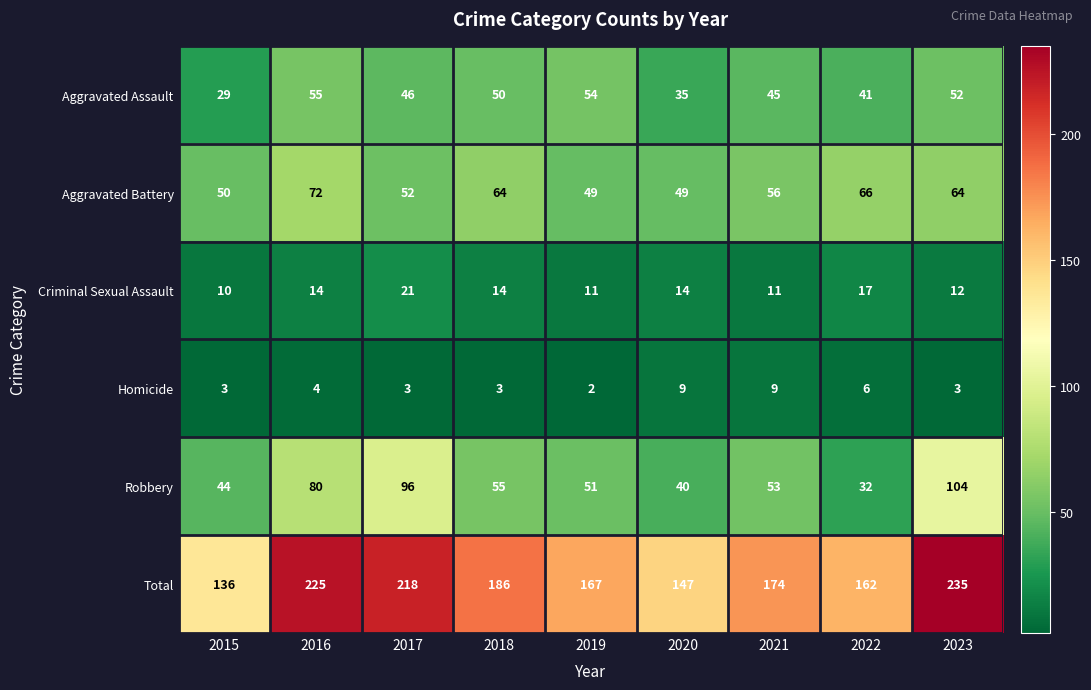

Rank the series by their maximum value, from lowest to highest.

Homicide, Criminal Sexual Assault, Aggravated Assault, Aggravated Battery, Robbery, Total